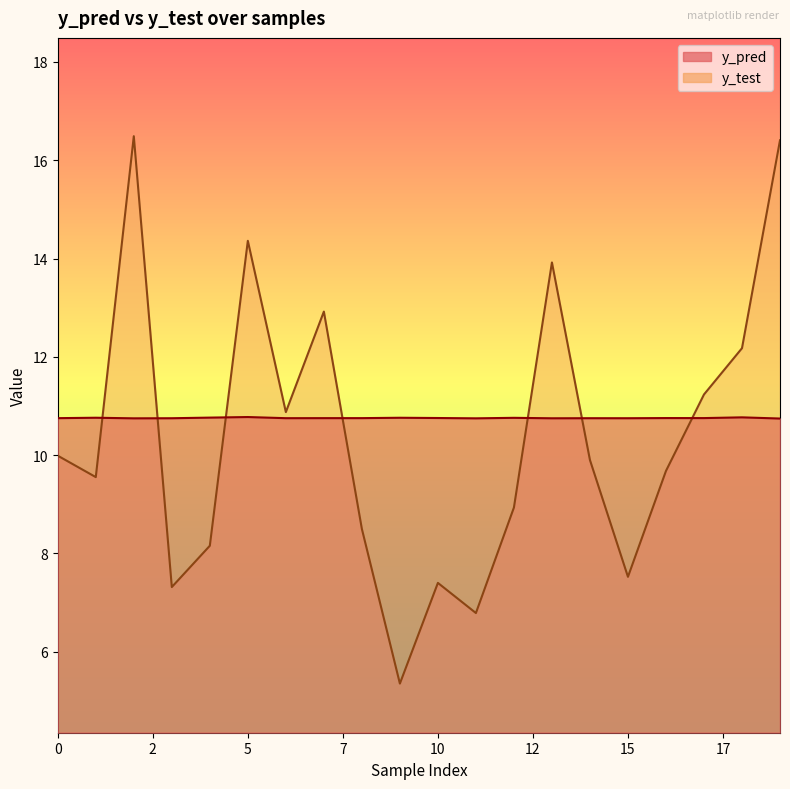

How many interior local valleys does the y_test series have?

6